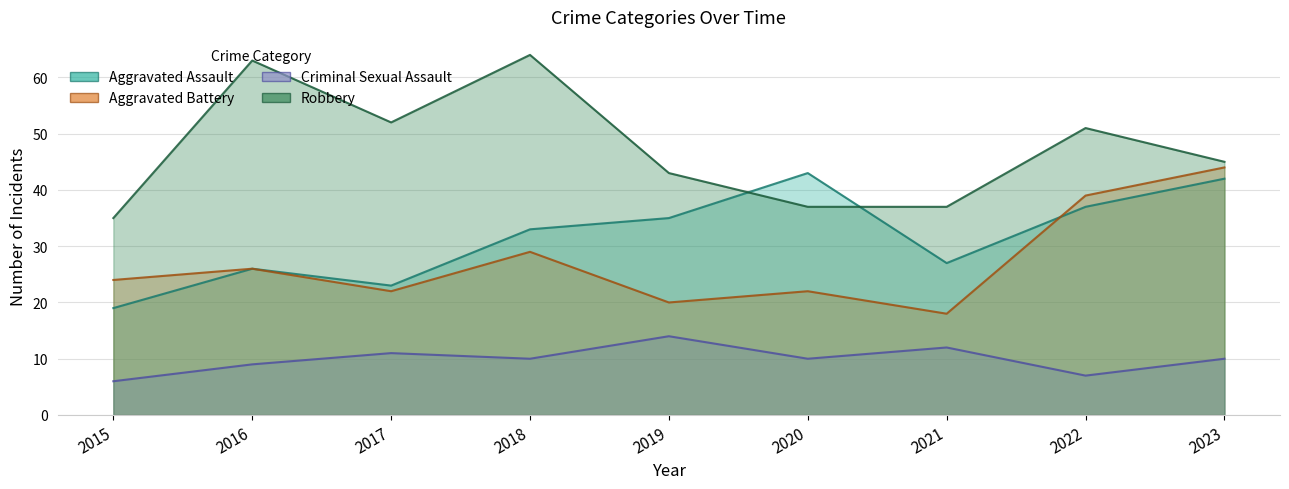

What is the minimum value for Aggravated Assault?

19